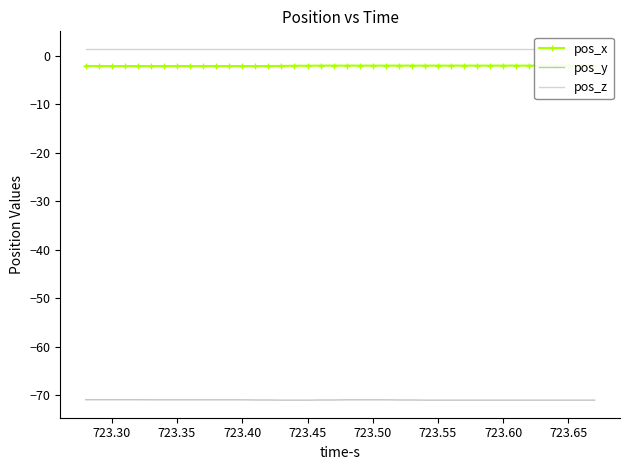

Which series has the widest spread of values?

pos_x